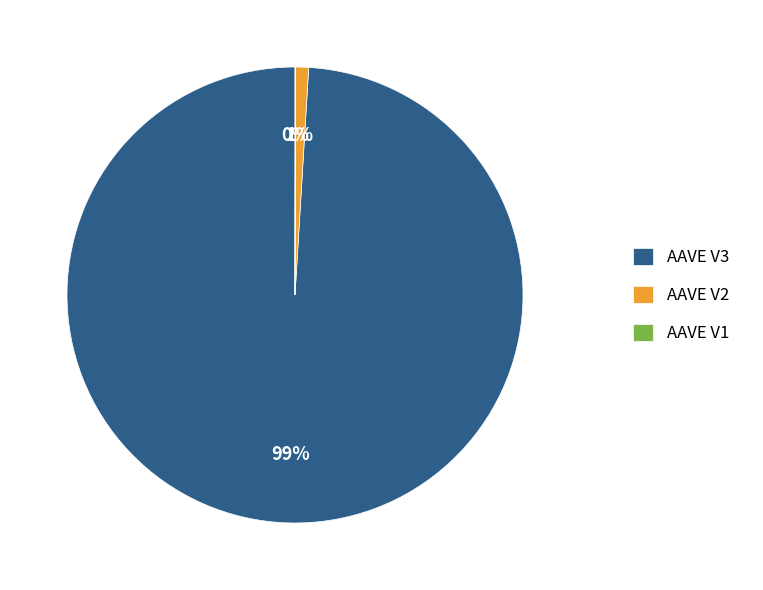

Which has a higher value, AAVE V2 or AAVE V3?

AAVE V3